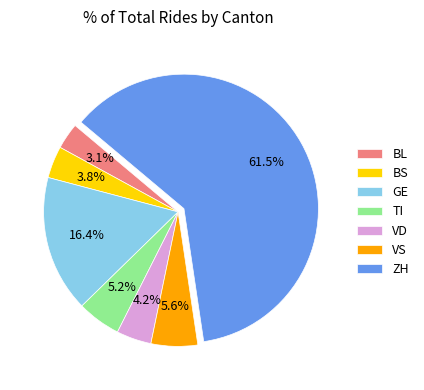

Is it true that GE is 28% of the pie?

False